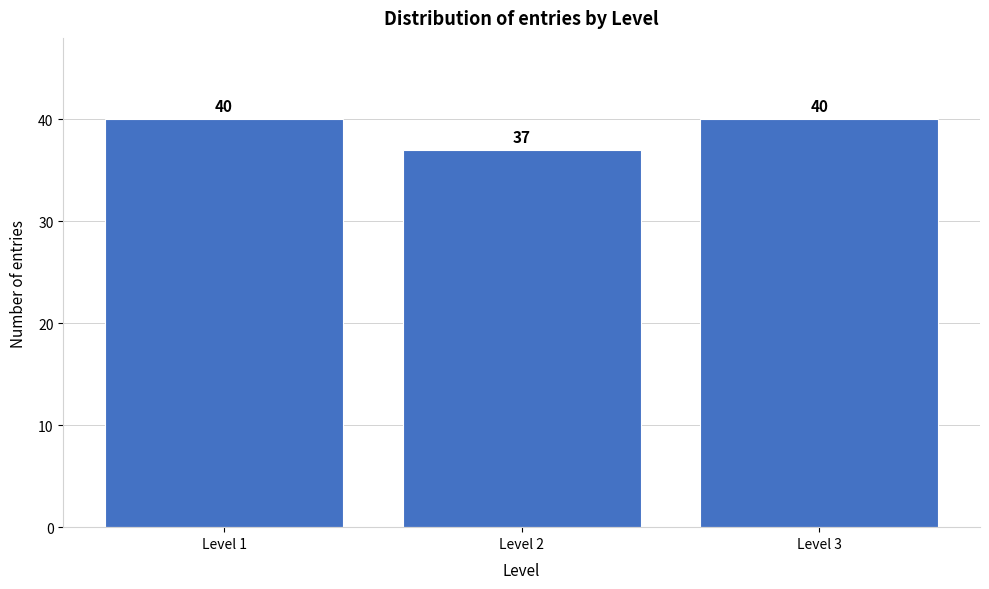

Reading right to left, list all the values displayed in this chart.

Level 3=40	Level 2=37	Level 1=40